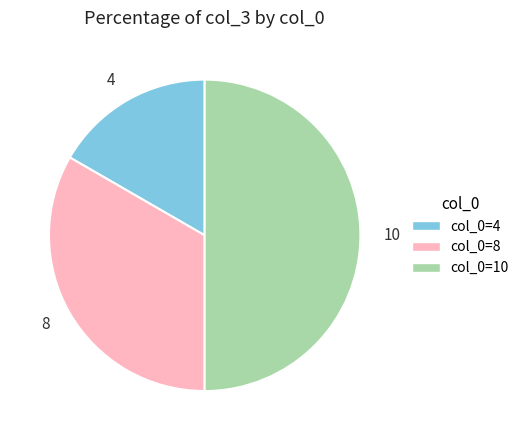

Count the number of slices in the pie.

3